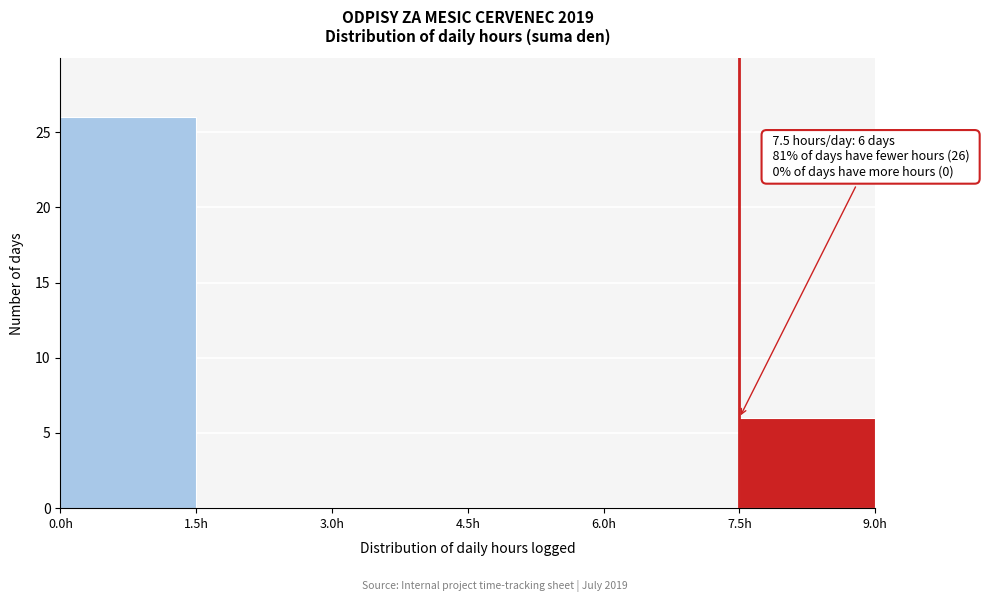

Which range on the x-axis has the tallest bar?

0.0 to 1.5